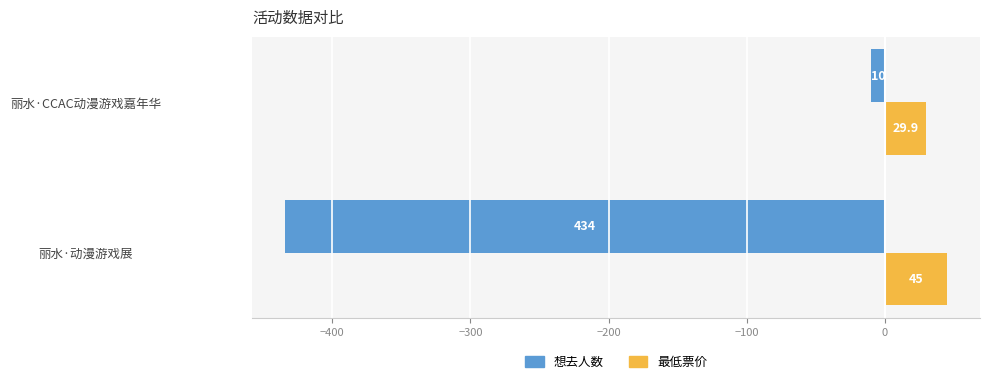

What is the smallest value displayed?

-434.0